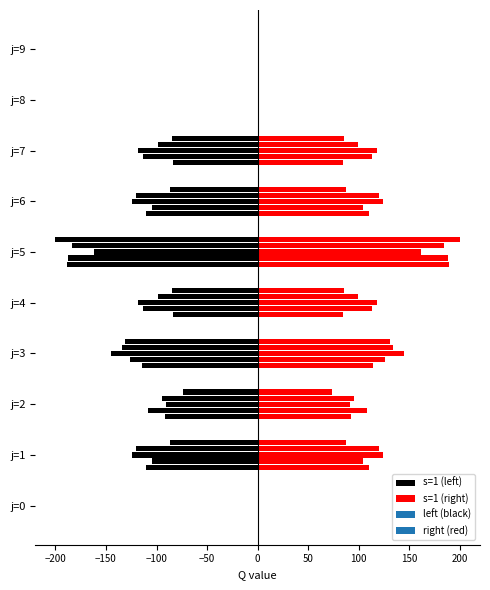

At how many categories does at least one series exceed -147?

10